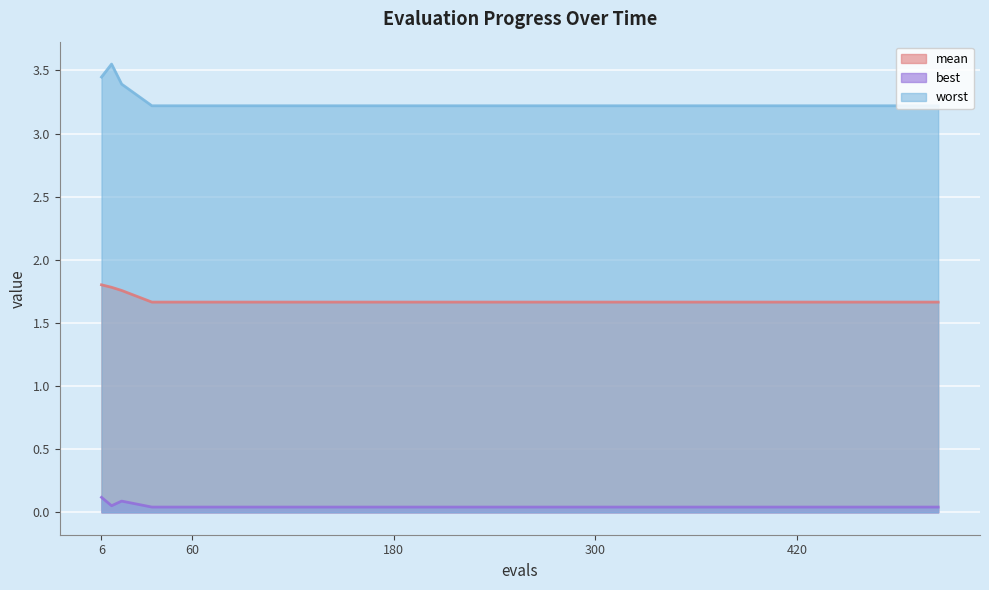

Where is mean nearest to the value 1?

36